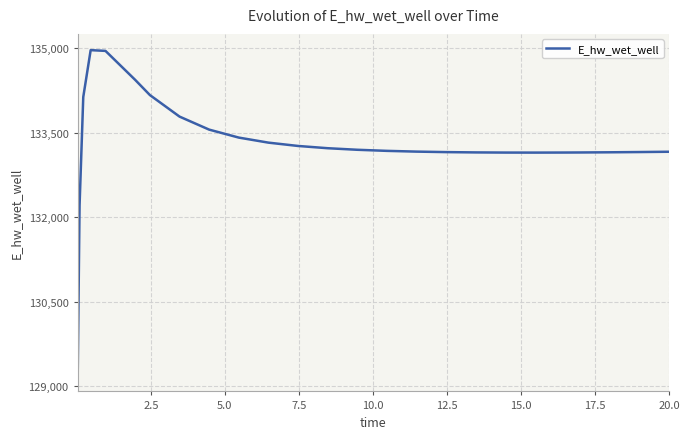

What is the difference between the maximum and minimum values?

5769.8